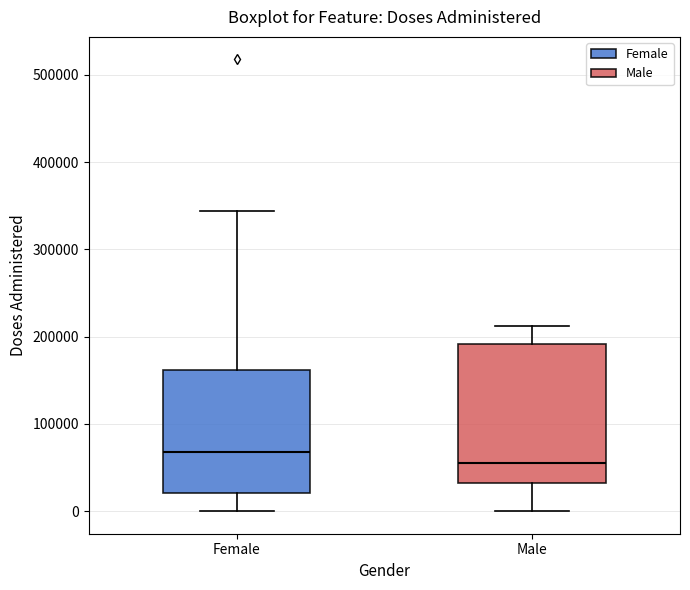

Reading left to right, transcribe this box plot: for each box, give where its median line is, the range the box spans, and where its two whiskers end, as read against the y-axis. The values are not printed on the chart, so give them approximately, as read against the axis.

Female: median 70000, box 20000 to 160000, whiskers 0 to 340000
Male: median 60000, box 30000 to 190000, whiskers 0 to 210000